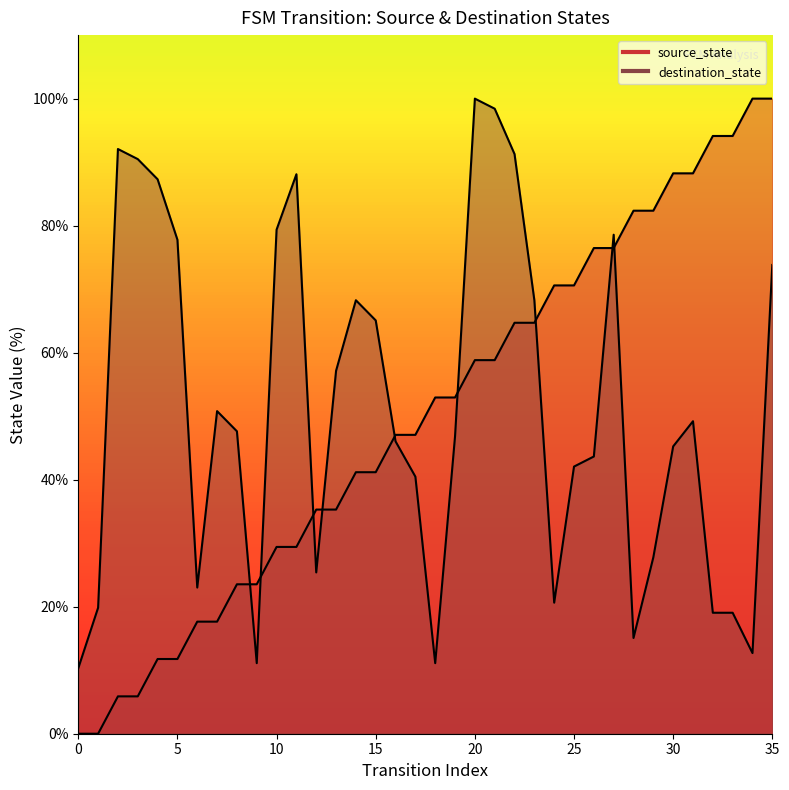

Is it true that source_state equals 13.0 at 14?

False